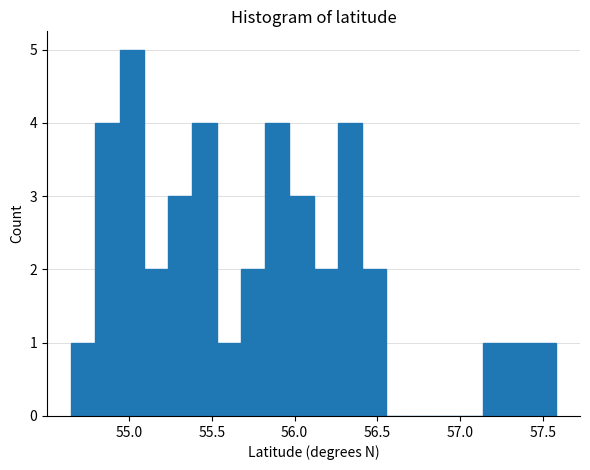

Read against the x-axis, roughly where is the centre of the tallest bar?

55.00